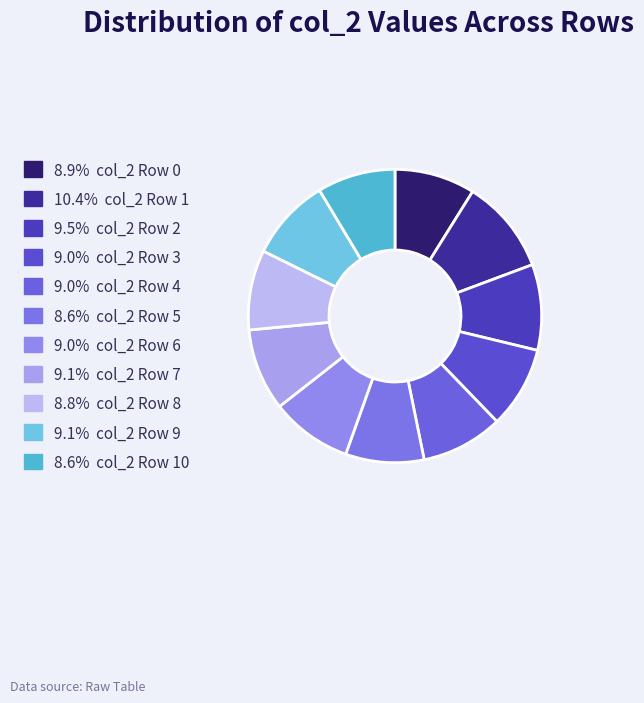

Count the number of slices in the pie.

11